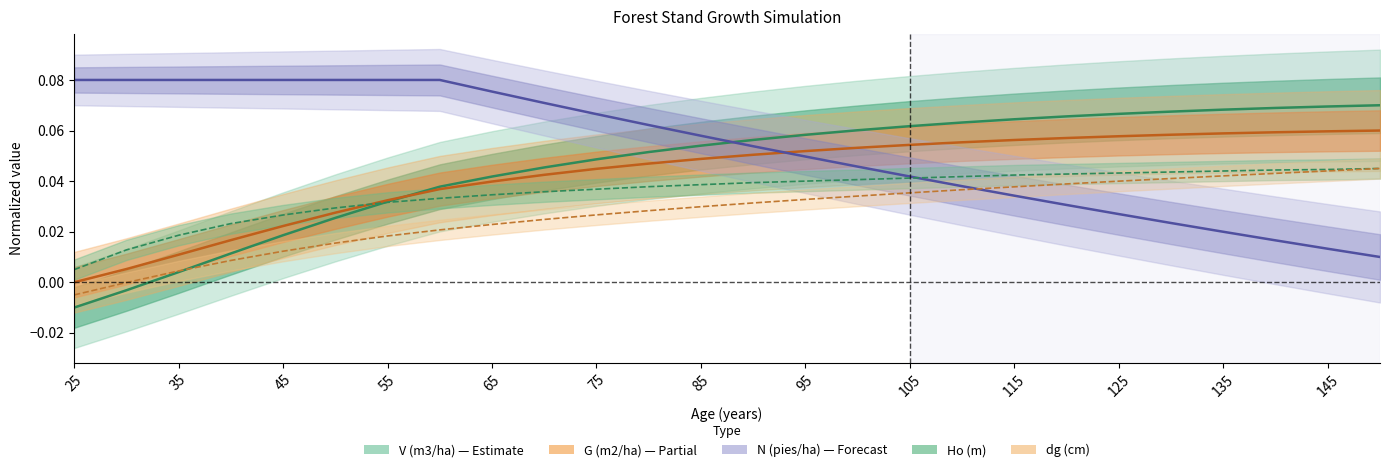

What is the approximate value of N (pies/ha) at 90?

0.1